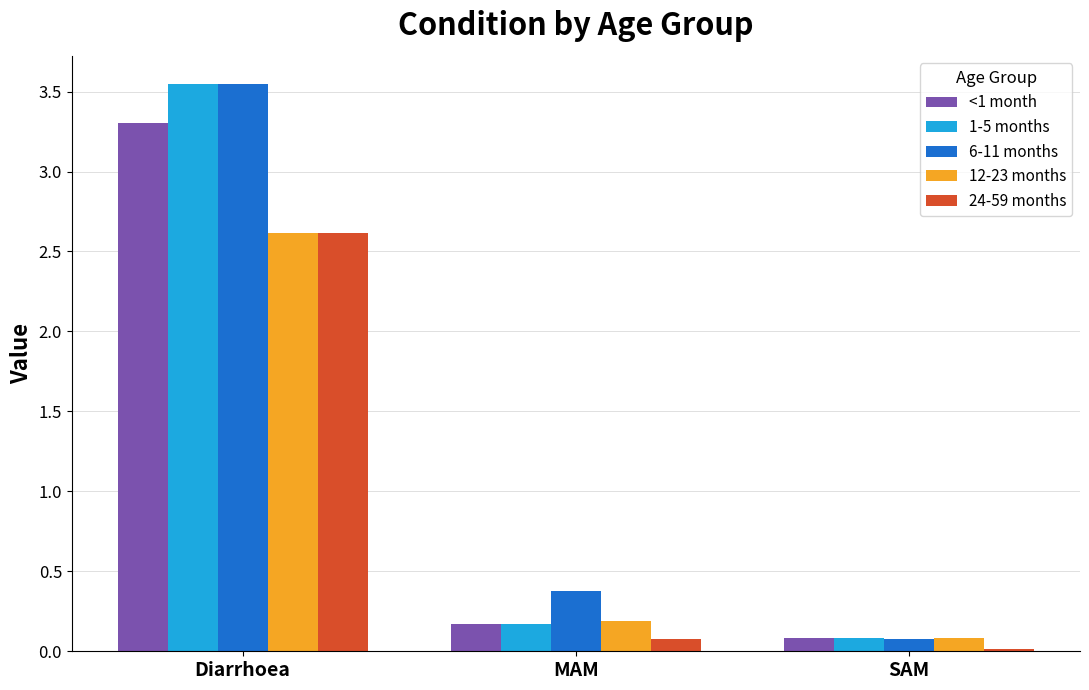

List the labels in order of <1 month value, smallest first.

SAM, MAM, Diarrhoea